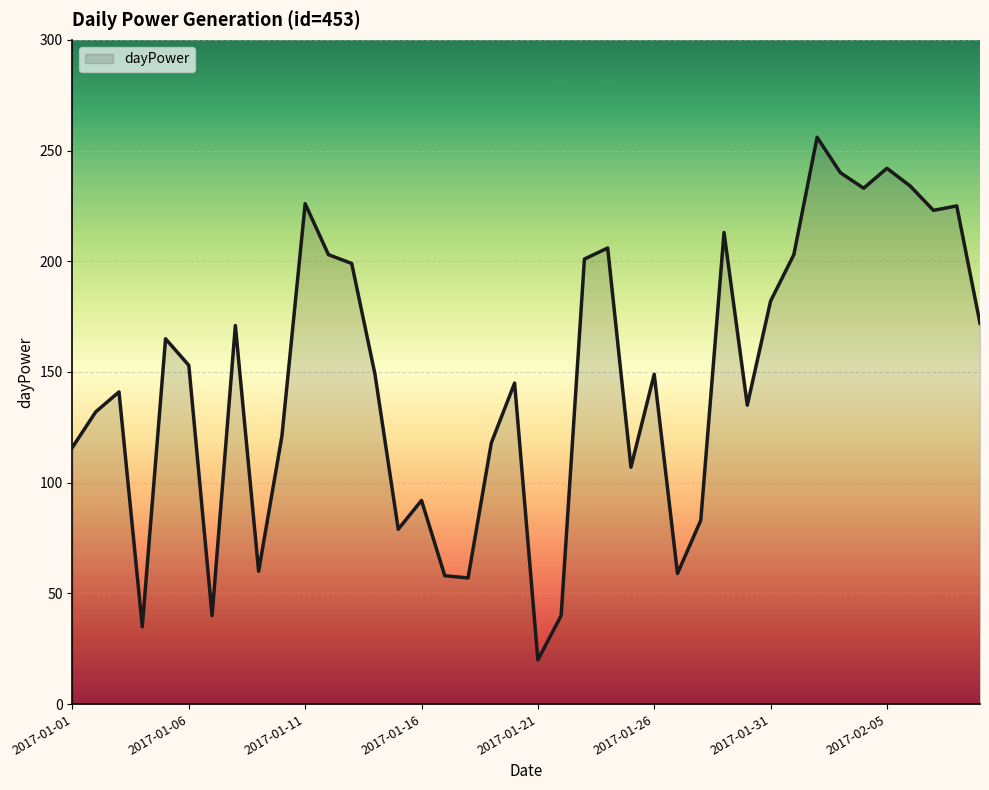

What is the minimum value shown in the chart?

20